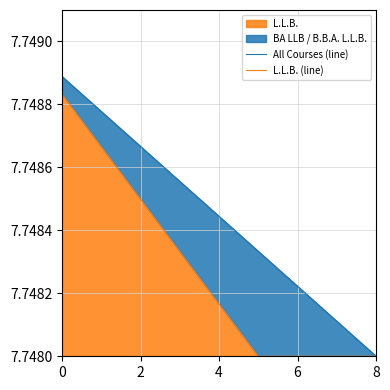

What is the sum of all L.L.B. (line) values?

69.7